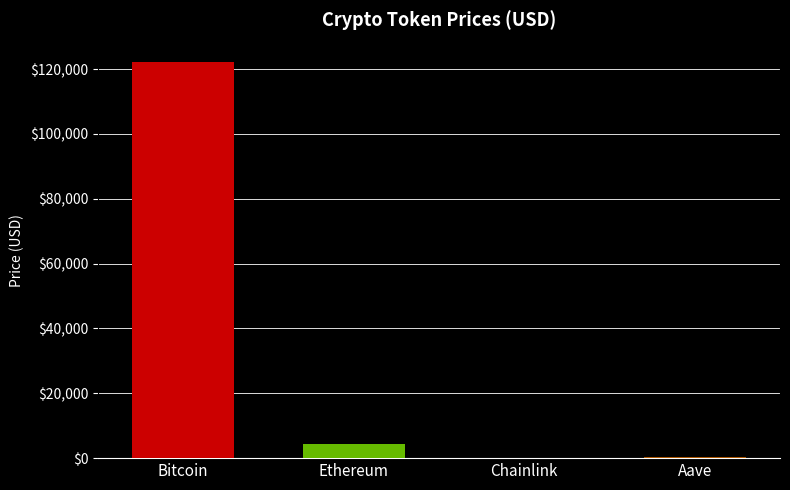

Reading left to right, transcribe all the data shown in this chart.

122087.0	4451.2	22.2	282.0